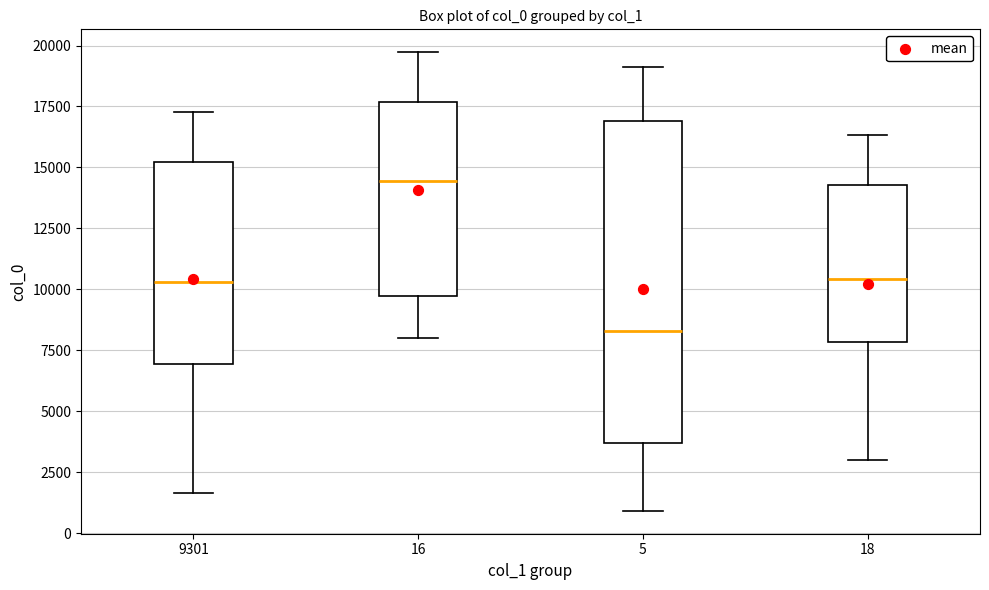

Where does the upper whisker of the box at x = 9301 end on the y-axis? The values are not printed on the chart, so give them approximately, as read against the axis.

17500